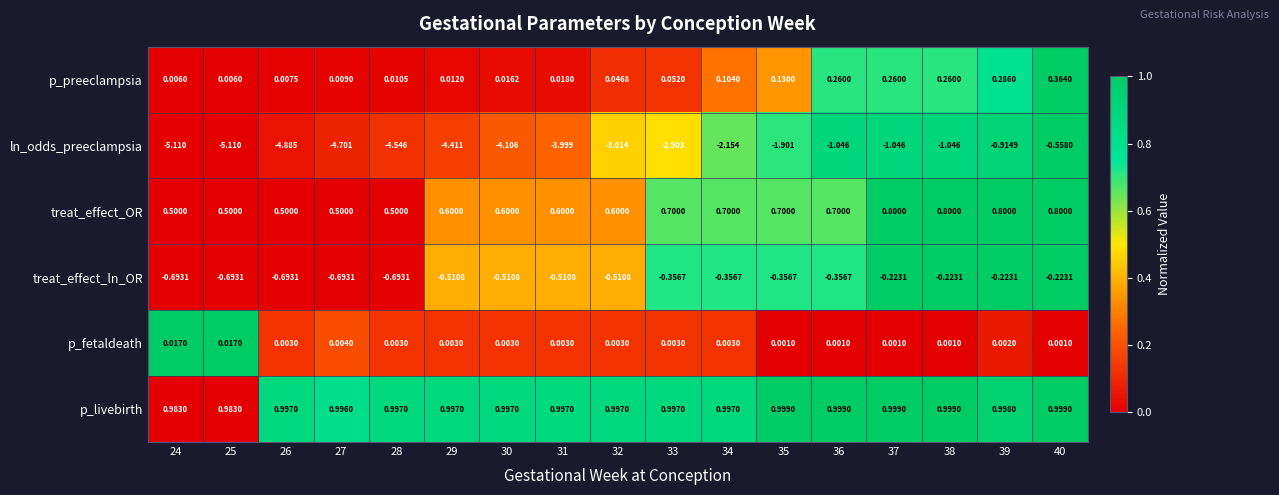

Rank the series by their maximum value, from lowest to highest.

ln_odds_preeclampsia, treat_effect_ln_OR, p_fetaldeath, p_preeclampsia, treat_effect_OR, p_livebirth